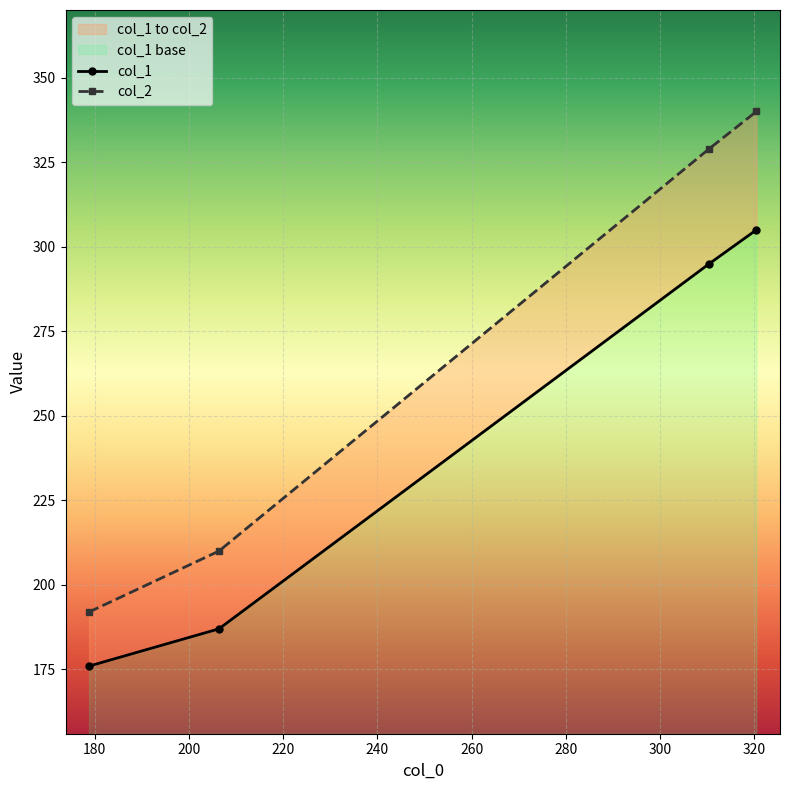

How many lines are shown in the chart?

2